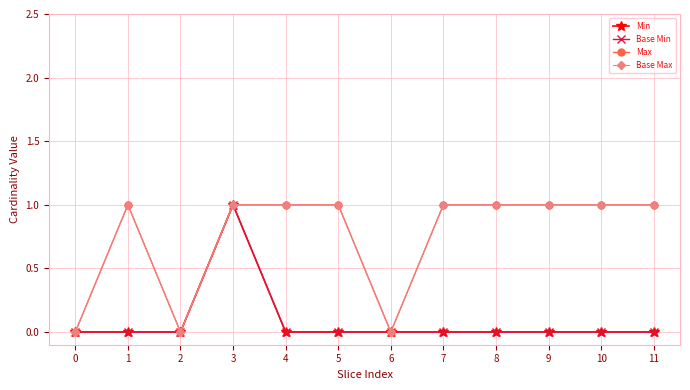

Does the chart display data point markers on the line(s)?

Yes